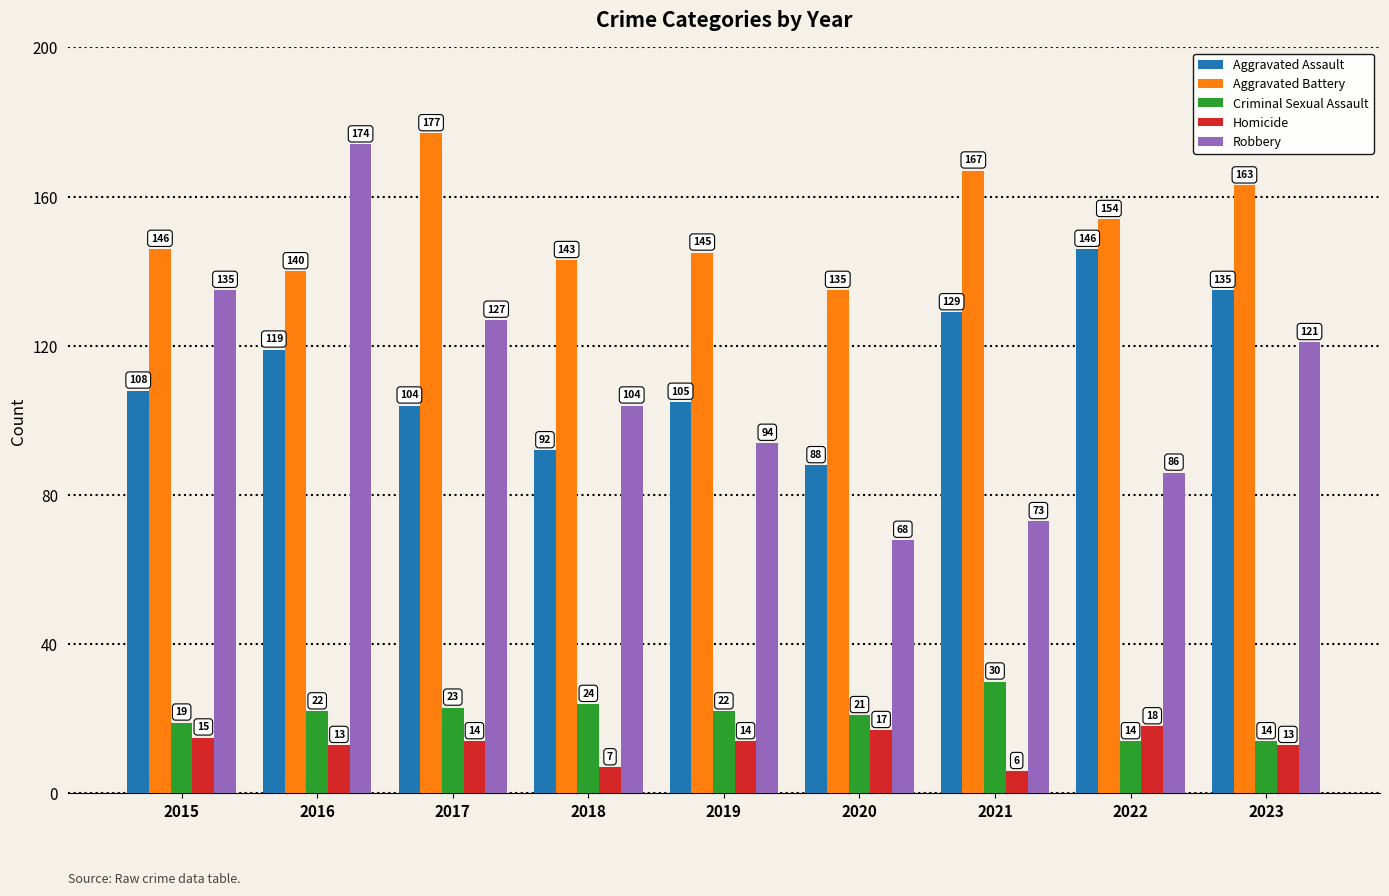

Reading left to right, transcribe all the data shown in this chart.

Aggravated Assault: 108	119	104	92	105	88	129	146	135
Aggravated Battery: 146	140	177	143	145	135	167	154	163
Criminal Sexual Assault: 19	22	23	24	22	21	30	14	14
Homicide: 15	13	14	7	14	17	6	18	13
Robbery: 135	174	127	104	94	68	73	86	121